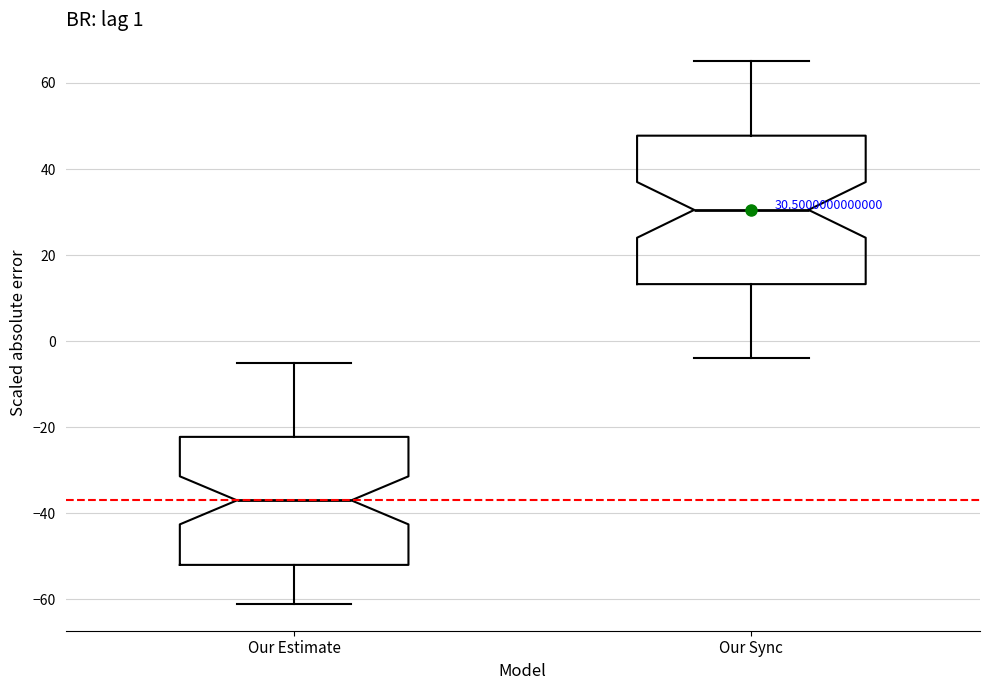

Which box's median line is the highest?

Our Sync